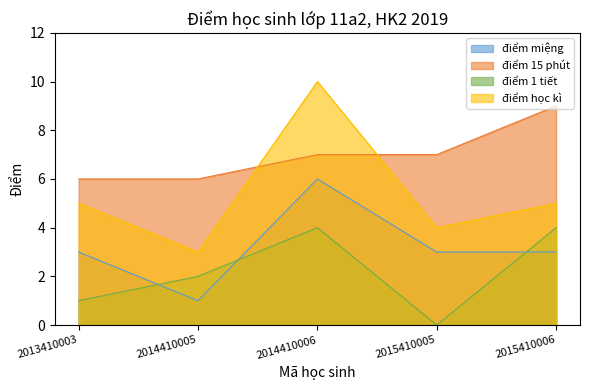

At which label does điểm học kì first exceed 5?

2014410006